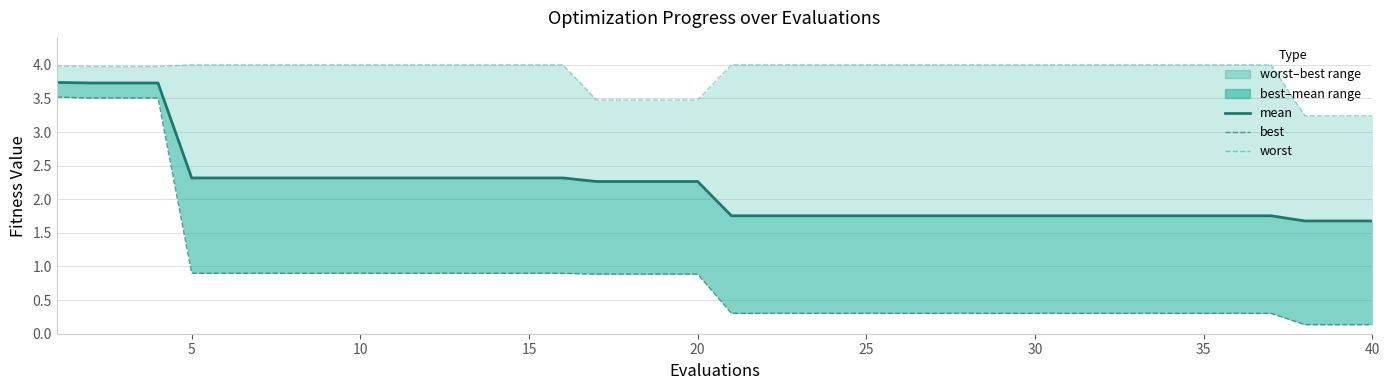

What is the difference between the second highest and minimum values in the best series?

3.4